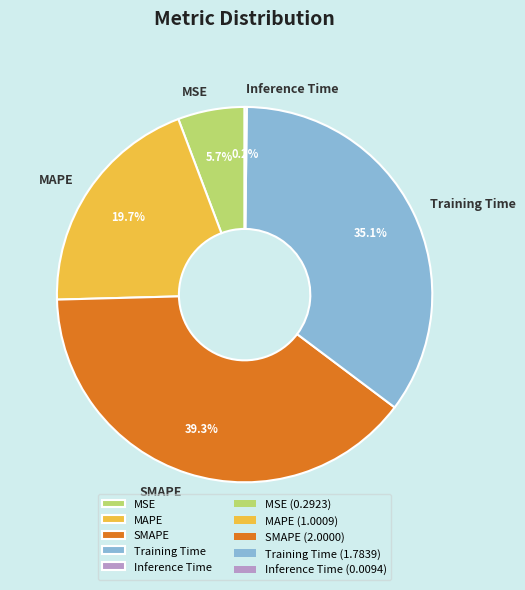

Which category has the biggest portion of the pie?

SMAPE